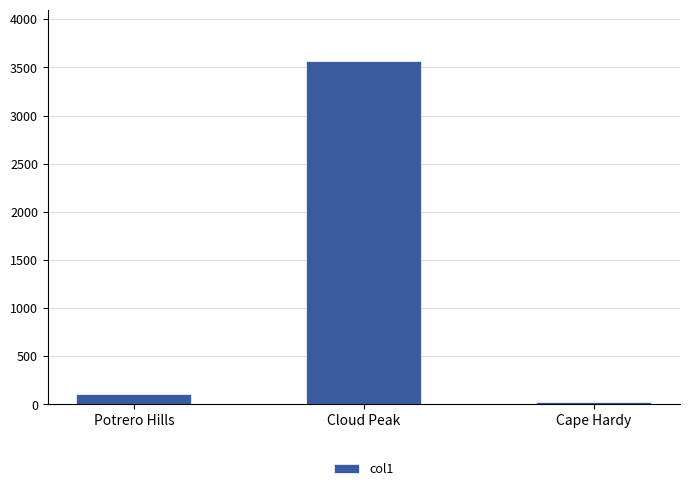

How many bars are there in total?

3